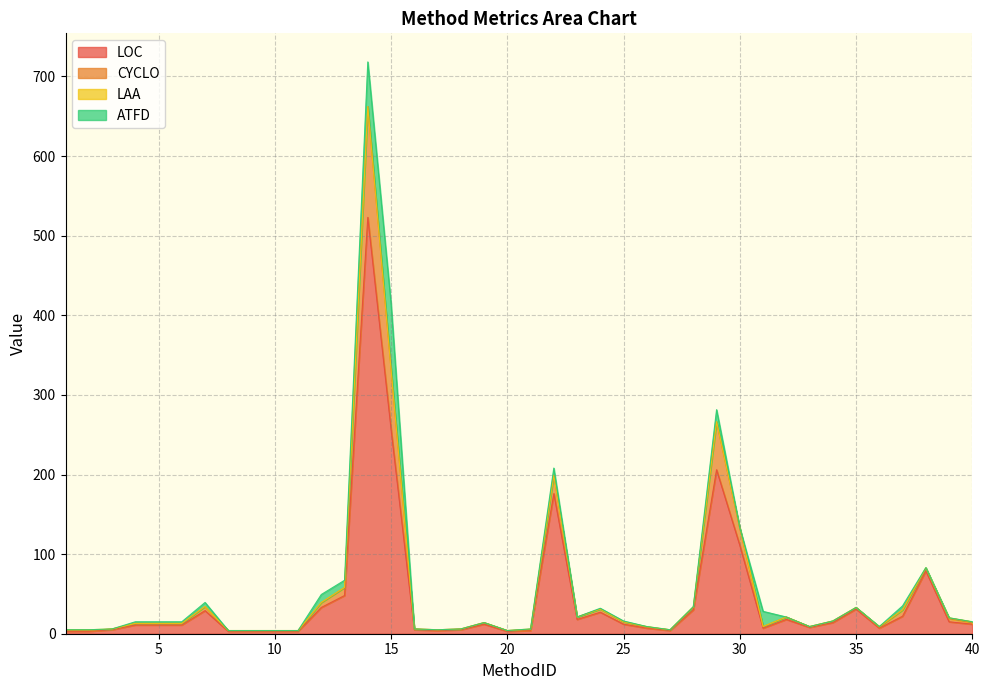

True or false: LOC has more than 1 points higher than both neighbors.

True